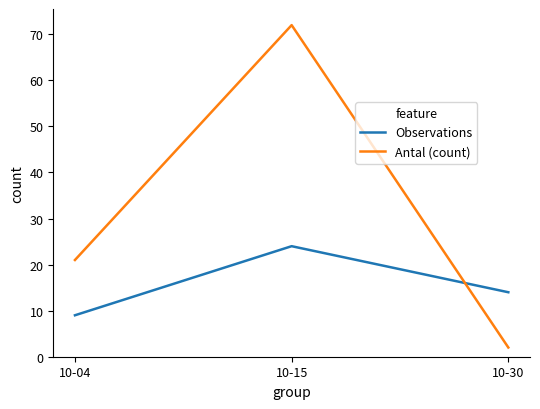

Reading left to right, list all the values displayed in this chart.

Observations: 10-04=9	10-15=24	10-30=14
Antal (count): 10-04=21	10-15=72	10-30=2